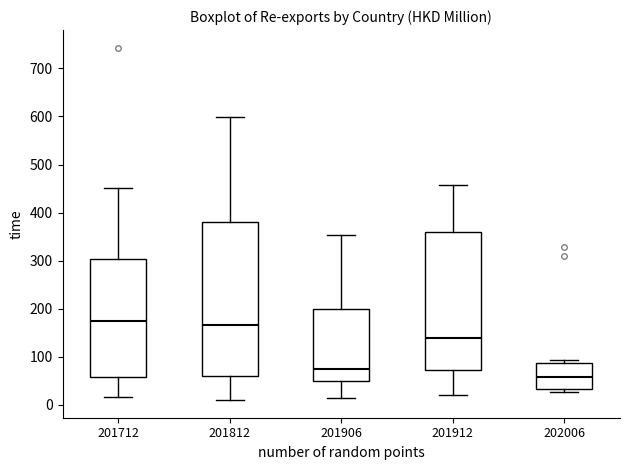

Reading left to right, transcribe this box plot: for each box, give where its median line is, the range the box spans, and where its two whiskers end, as read against the y-axis. The values are not printed on the chart, so give them approximately, as read against the axis.

201712: median 170, box 60 to 300, whiskers 20 to 450
201812: median 170, box 60 to 380, whiskers 10 to 600
201906: median 70, box 50 to 200, whiskers 20 to 350
201912: median 140, box 70 to 360, whiskers 20 to 460
202006: median 60, box 30 to 90, whiskers 30 (just below the box's lower edge) to 90 (just above the box's upper edge)